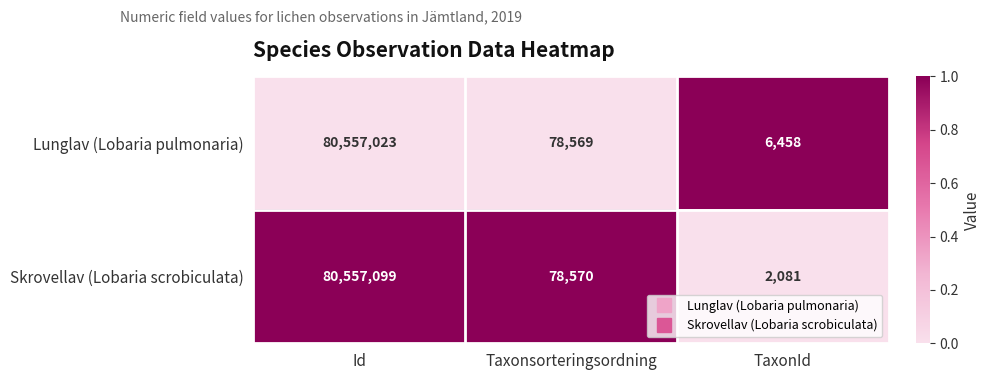

True or false: Lunglav (Lobaria pulmonaria) has a value of 114717842 at Id.

False